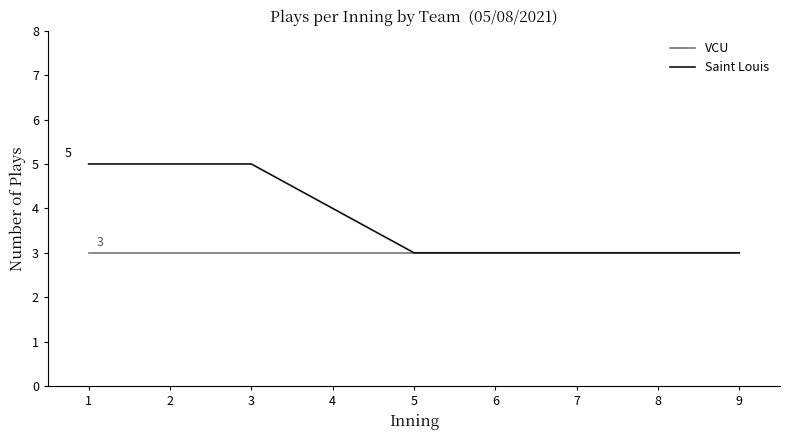

List the series in order of their overall mean, lowest first.

VCU, Saint Louis